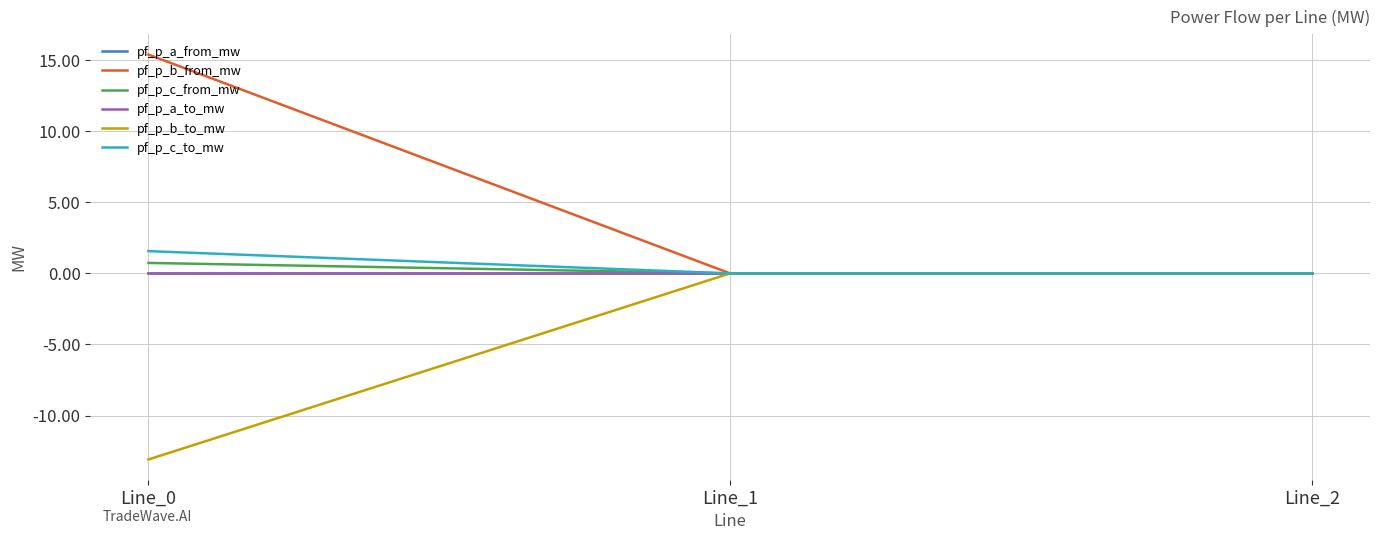

Where is pf_p_c_to_mw nearest to the value 0?

Line_1